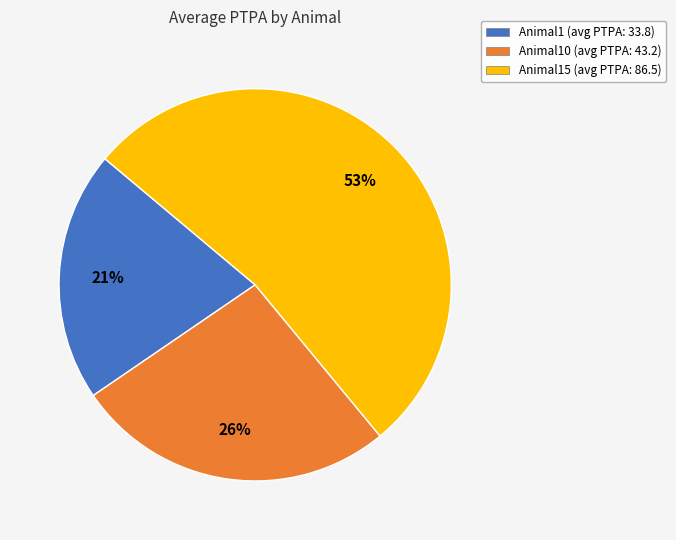

Count the number of slices in the pie.

3